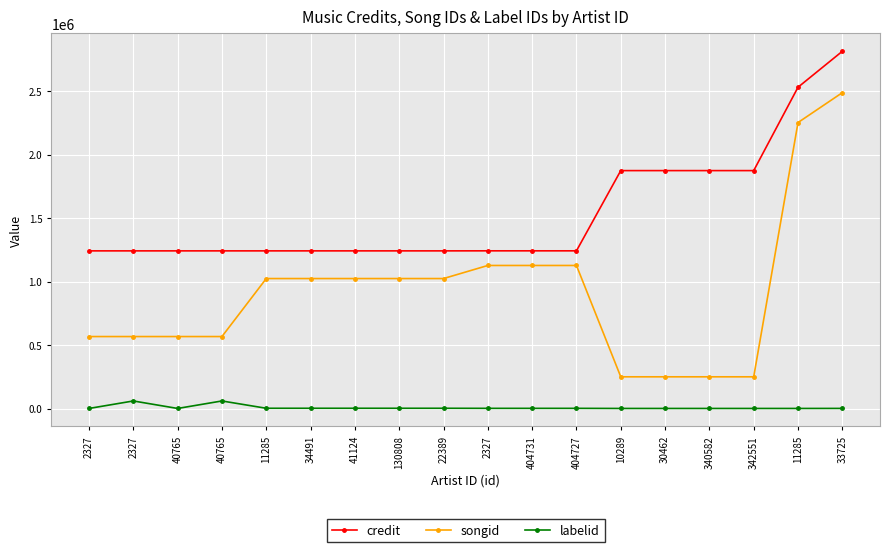

What is the sum of all credit values?

27737964